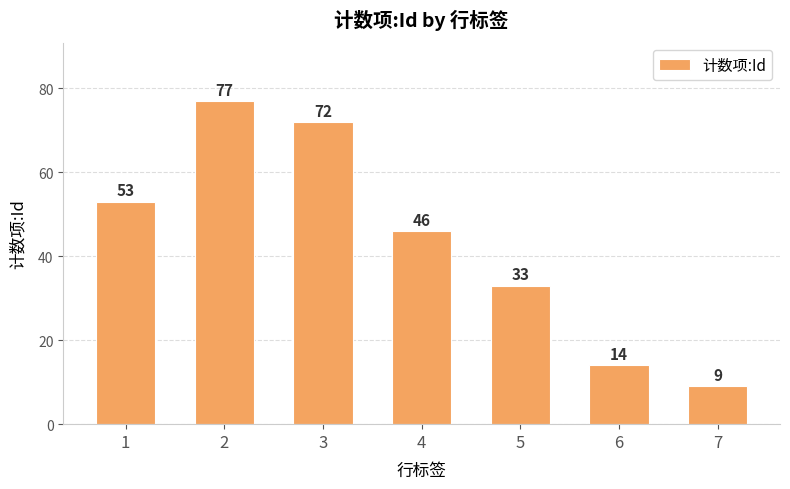

What is the difference between the maximum and minimum values?

68